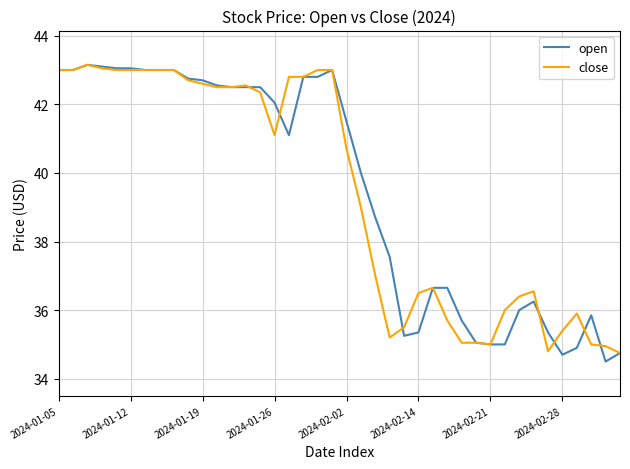

What is the minimum value for close?

34.8